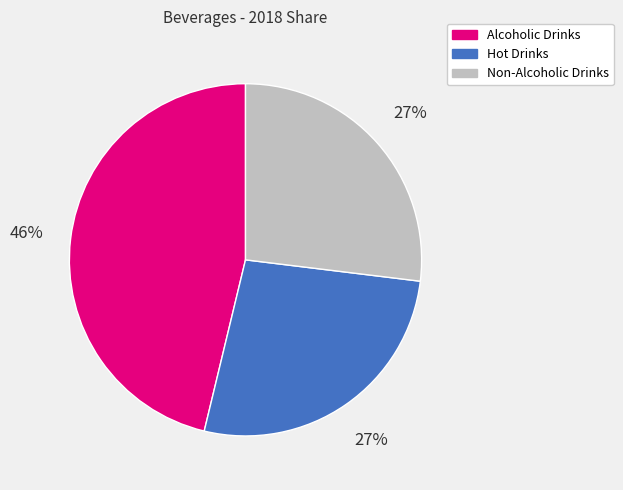

Which category has the biggest portion of the pie?

Alcoholic Drinks